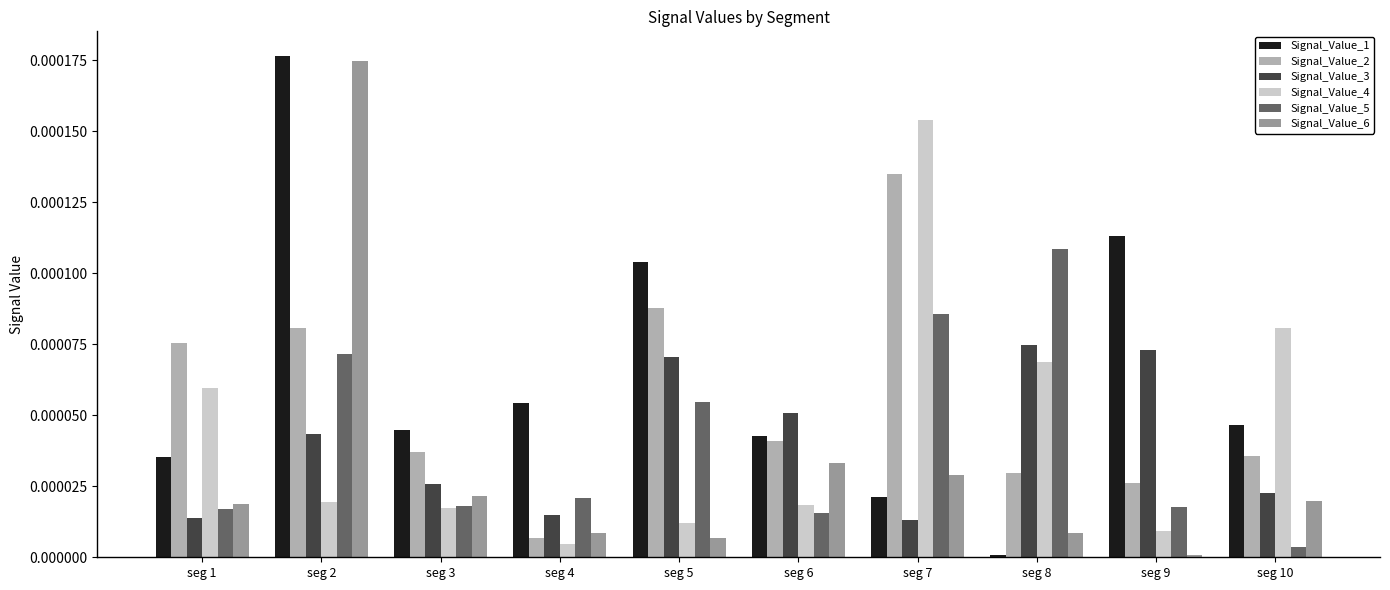

How many series are shown in this chart?

6